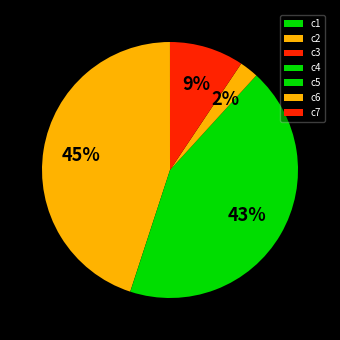

Which category has the smallest portion of the pie?

c3